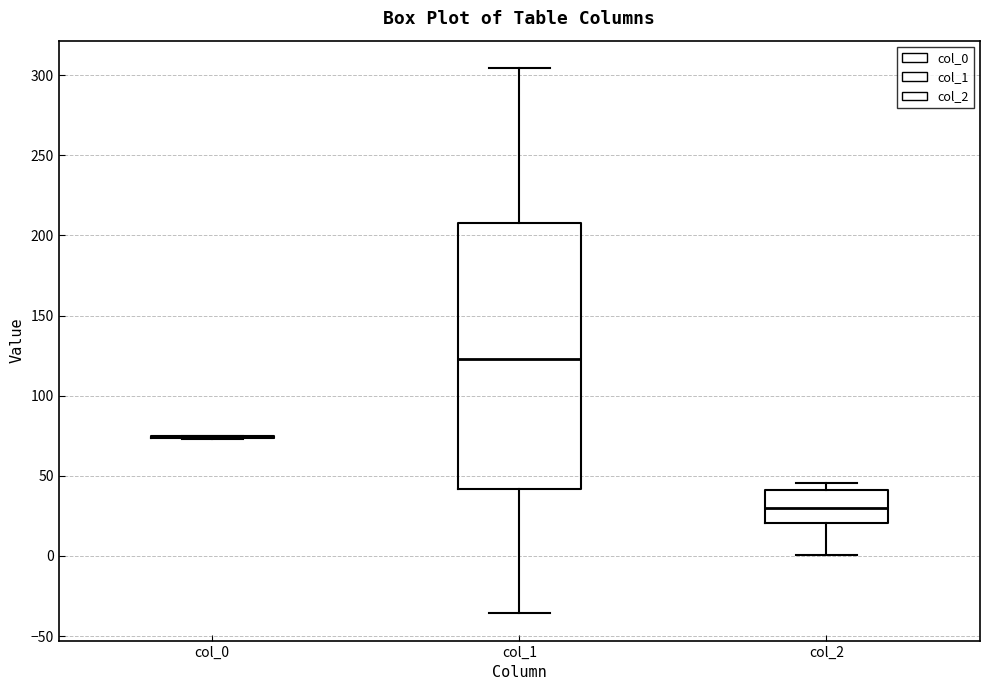

Which box is the tallest, from its lower edge to its upper edge?

col_1